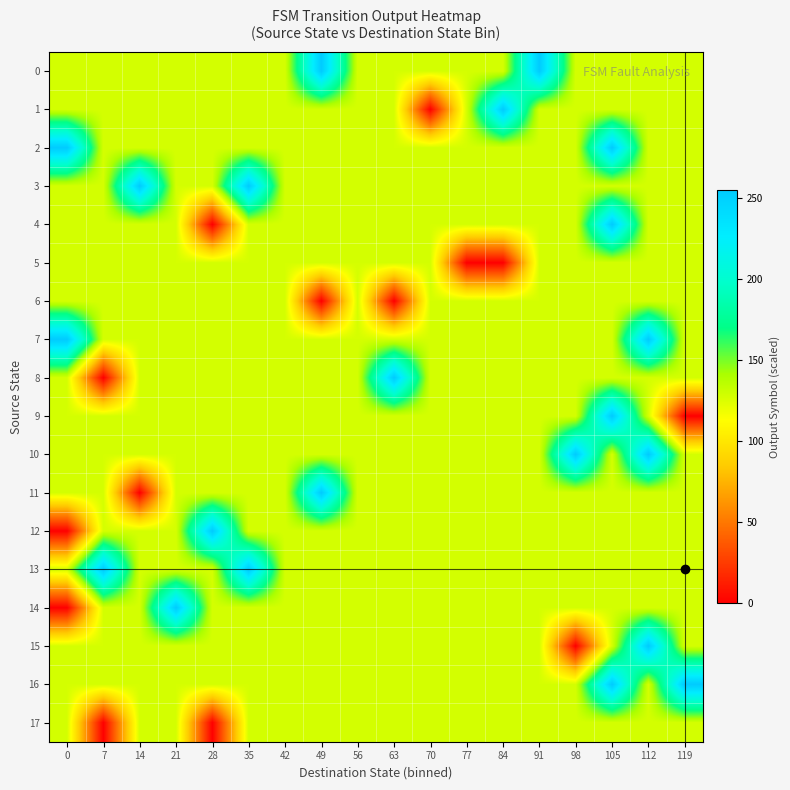

Which series changed the most between 28 and 105?

4